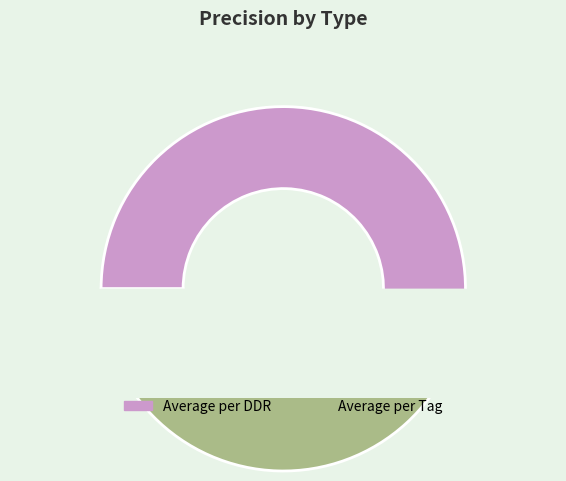

Is it true that Average per Tag is 49% of the pie?

True